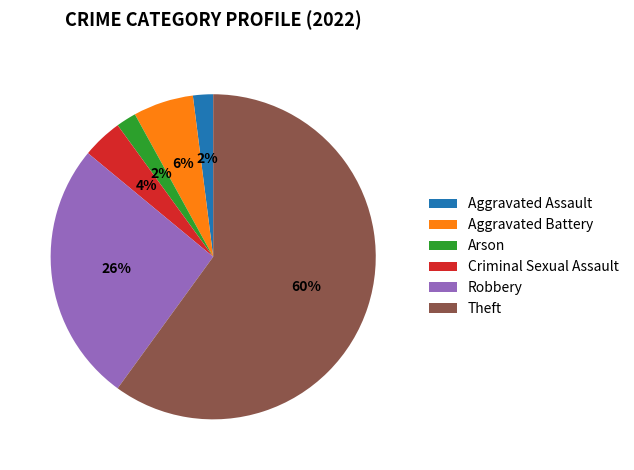

The Arson slice represents 14% of the pie. True or false?

False